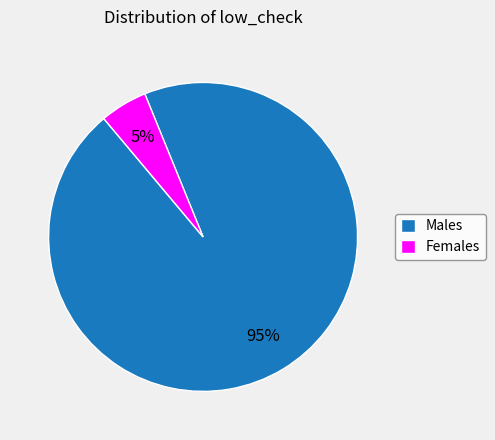

How many slices are in this pie chart?

2